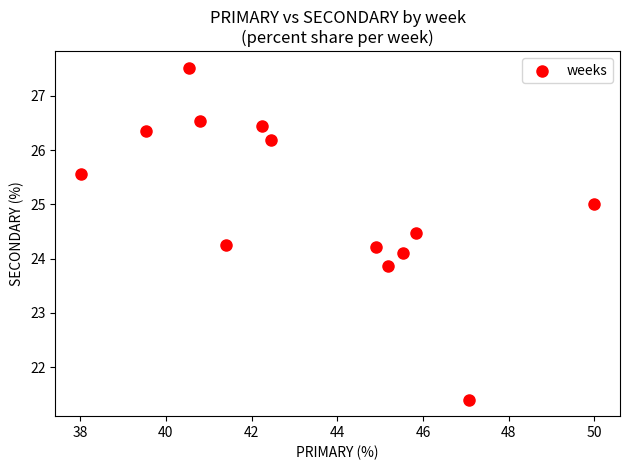

What is the range of X values (max minus min)?

12.0